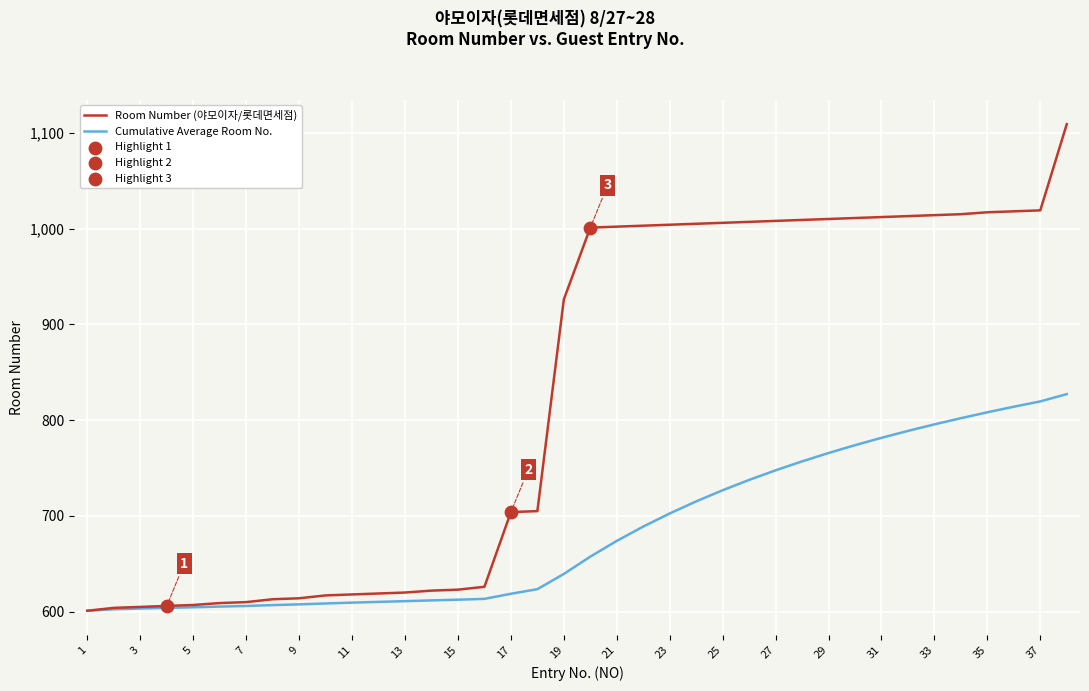

Which series has the largest total across all categories?

Room Number (야모이자/롯데면세점)